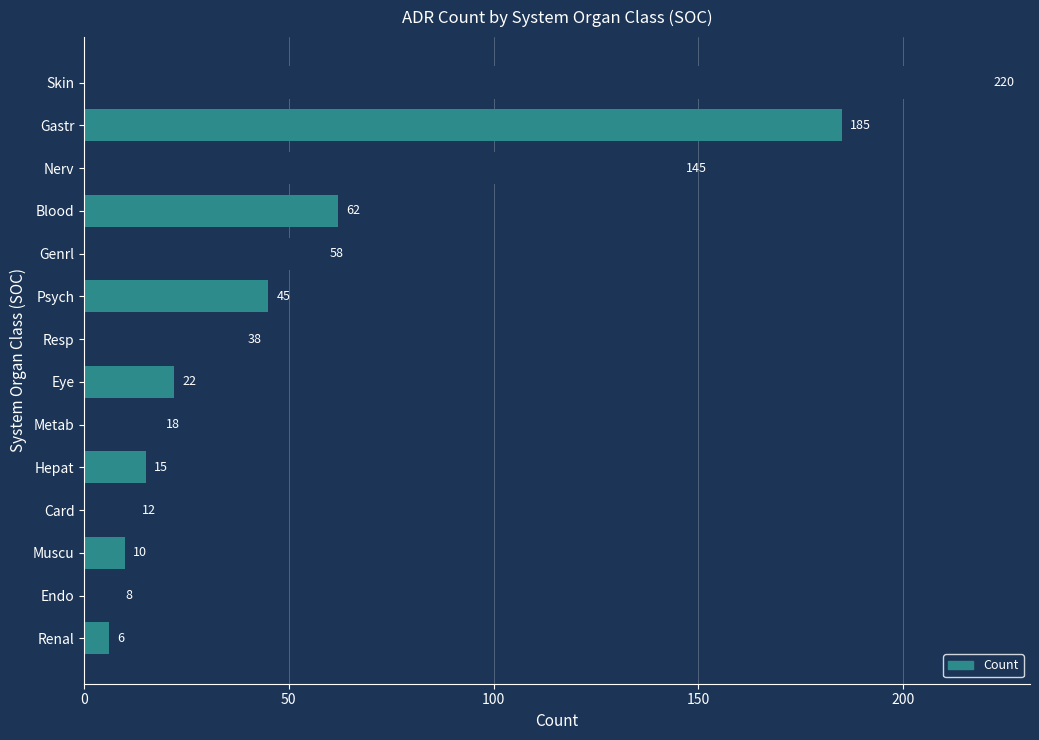

Reading bottom to top, extract all data points from this chart.

6	8	10	12	15	18	22	38	45	58	62	145	185	220